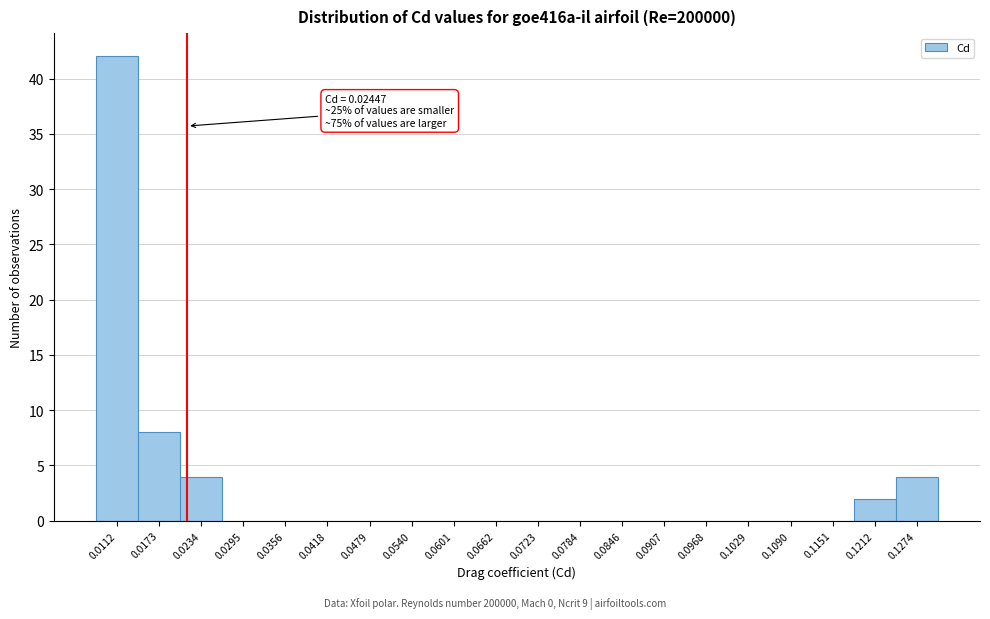

Reading left to right, transcribe all the data shown in this chart.

0.0112=42	0.0173=8	0.0234=4	0.0295=0	0.0356=0	0.0418=0	0.0479=0	0.0540=0	0.0601=0	0.0662=0	0.0723=0	0.0784=0	0.0846=0	0.0907=0	0.0968=0	0.1029=0	0.1090=0	0.1151=0	0.1212=2	0.1274=4